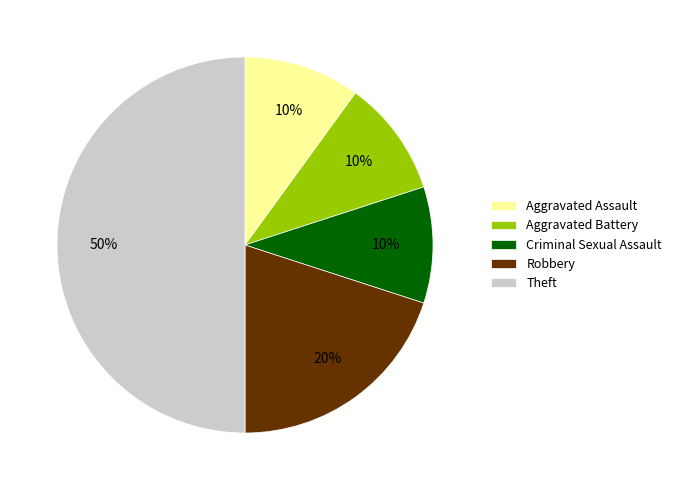

Combined, do Robbery and Criminal Sexual Assault account for over 50%?

No